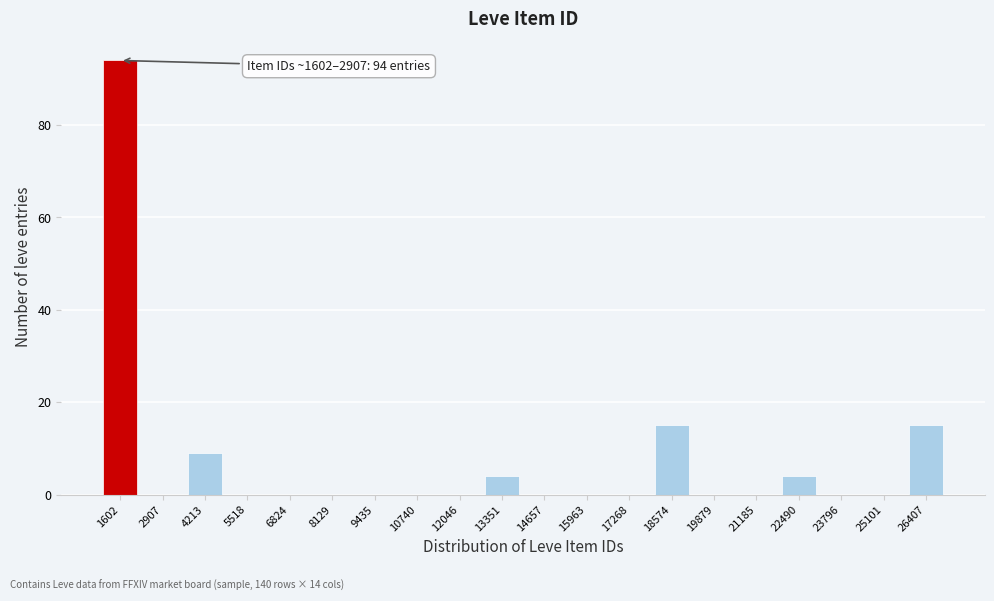

Reading left to right, list all the values displayed in this chart.

1602=94	2907=0	4213=9	5518=0	6824=0	8129=0	9435=0	10740=0	12046=0	13351=4	14657=0	15963=0	17268=0	18574=15	19879=0	21185=0	22490=4	23796=0	25101=0	26407=15